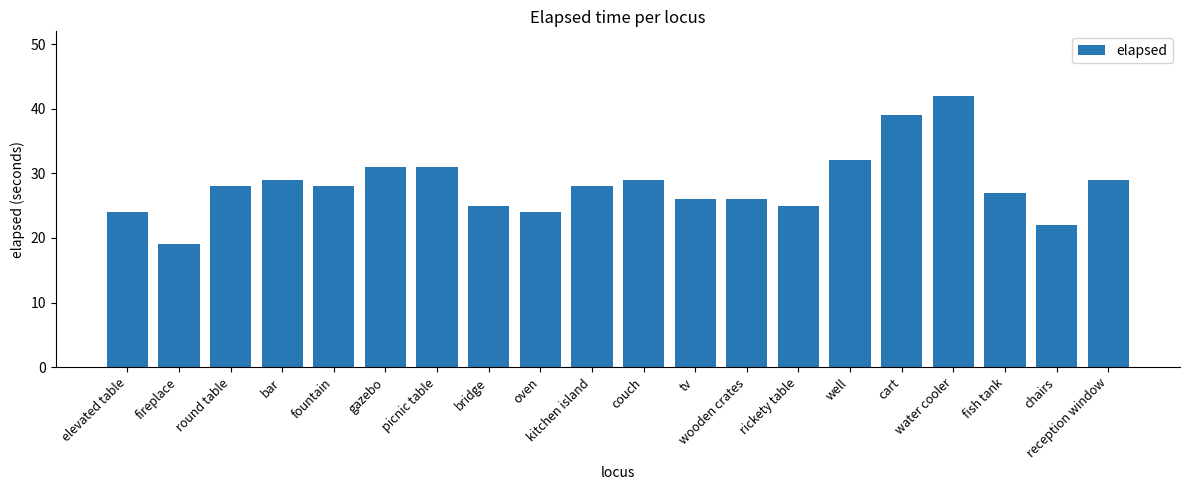

Reading left to right, what are all the values shown in this chart?

24	19	28	29	28	31	31	25	24	28	29	26	26	25	32	39	42	27	22	29